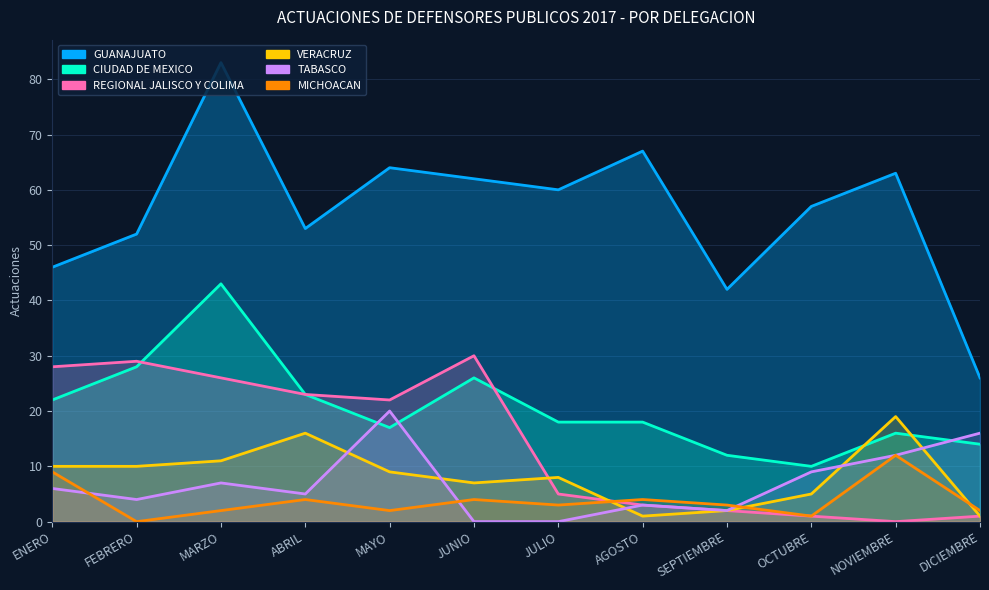

What is the sum of all VERACRUZ values?

99